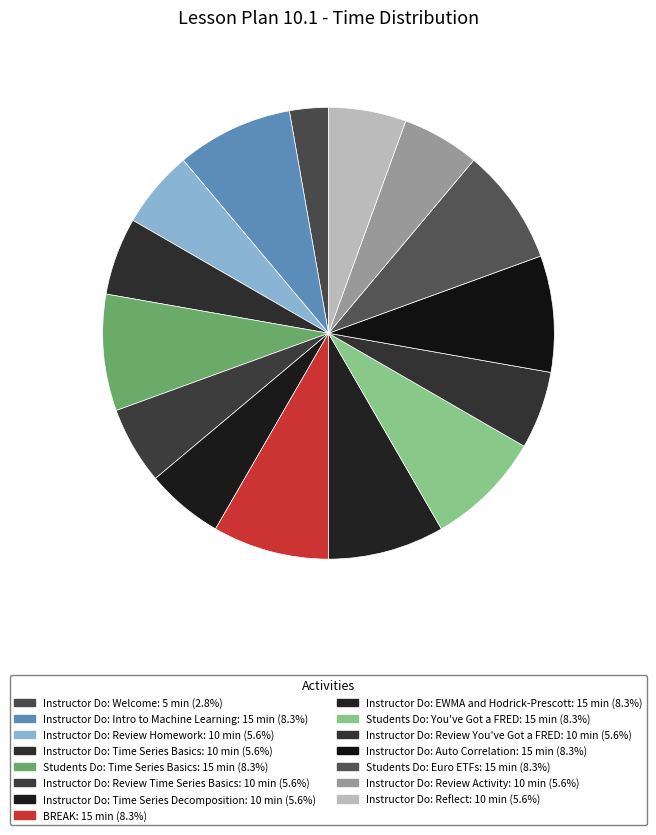

Count the number of slices in the pie.

15